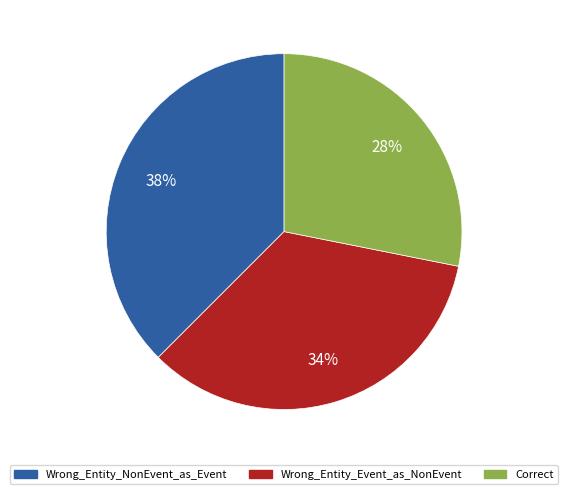

Which slice is the smallest?

Correct